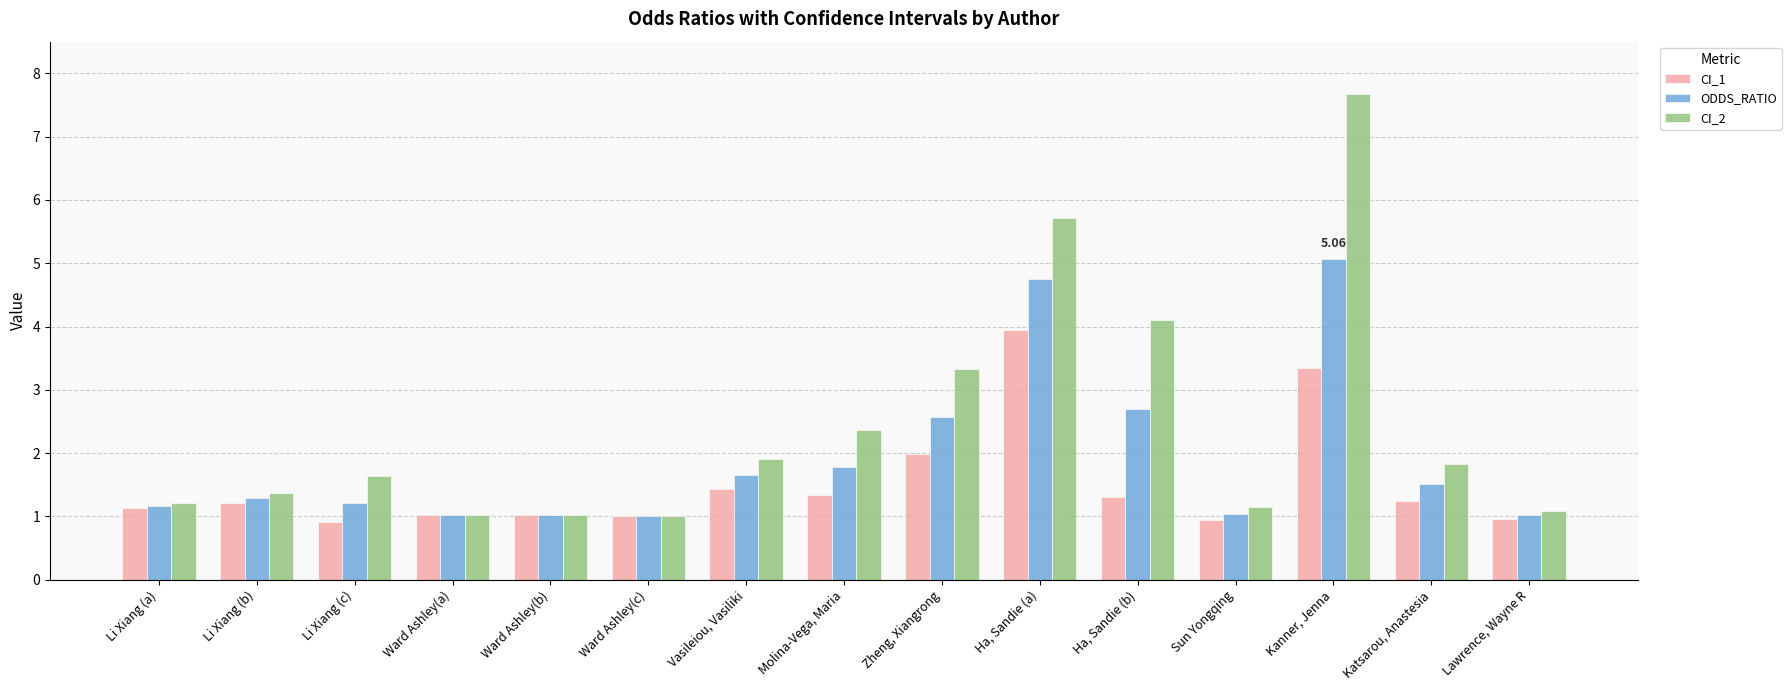

Between Li Xiang (a) and Vasileiou, Vasiliki, which series saw the biggest shift?

CI_2